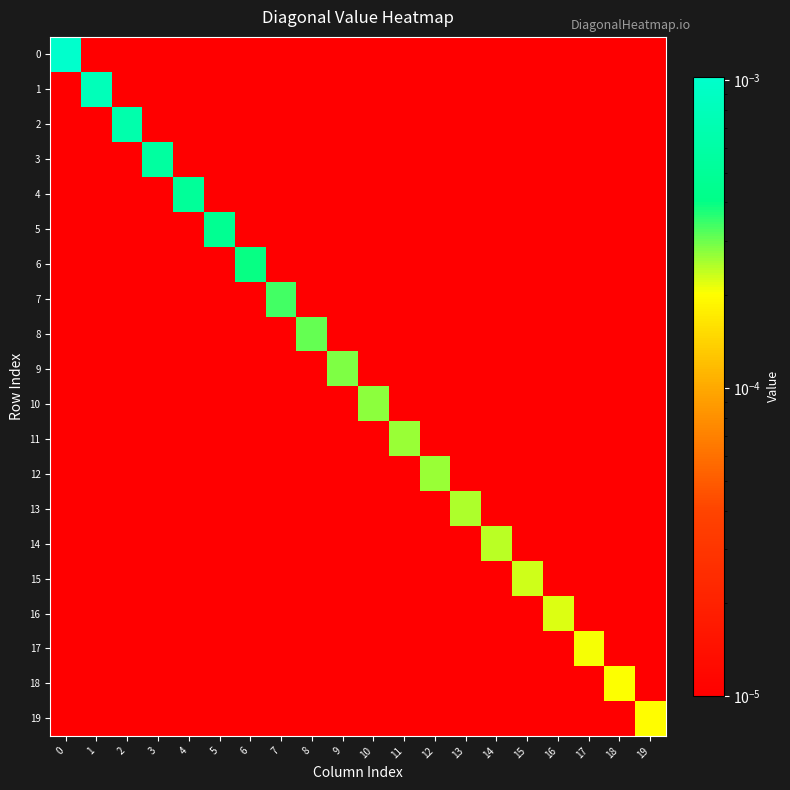

How many distinct data groups are displayed?

20